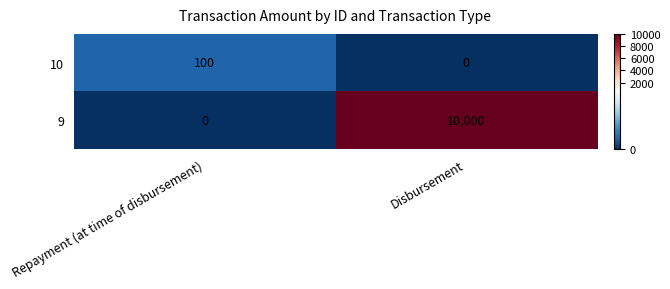

What is the sum of the 10 values at Repayment (at time of disbursement) and Disbursement?

100